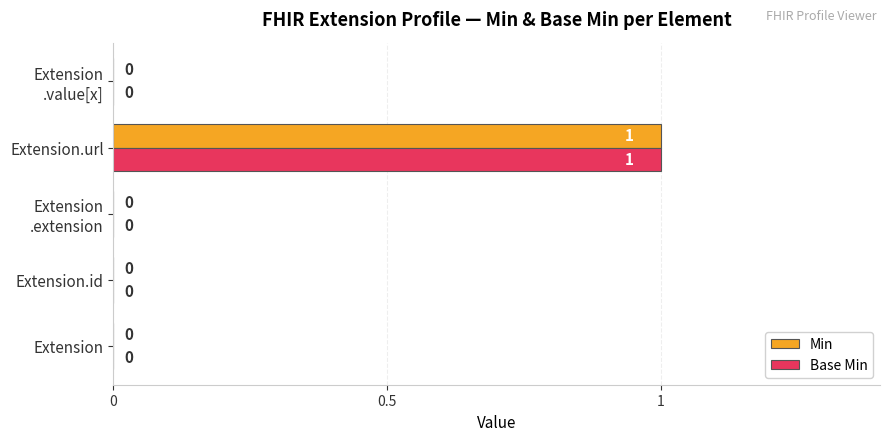

At which category is the sum across all series the highest?

Extension.url